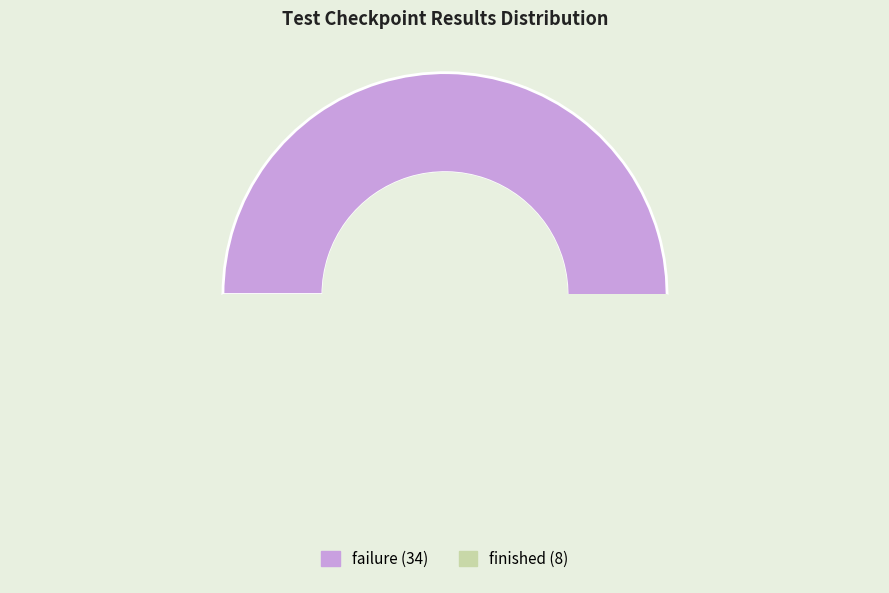

How many slices are in this pie chart?

2